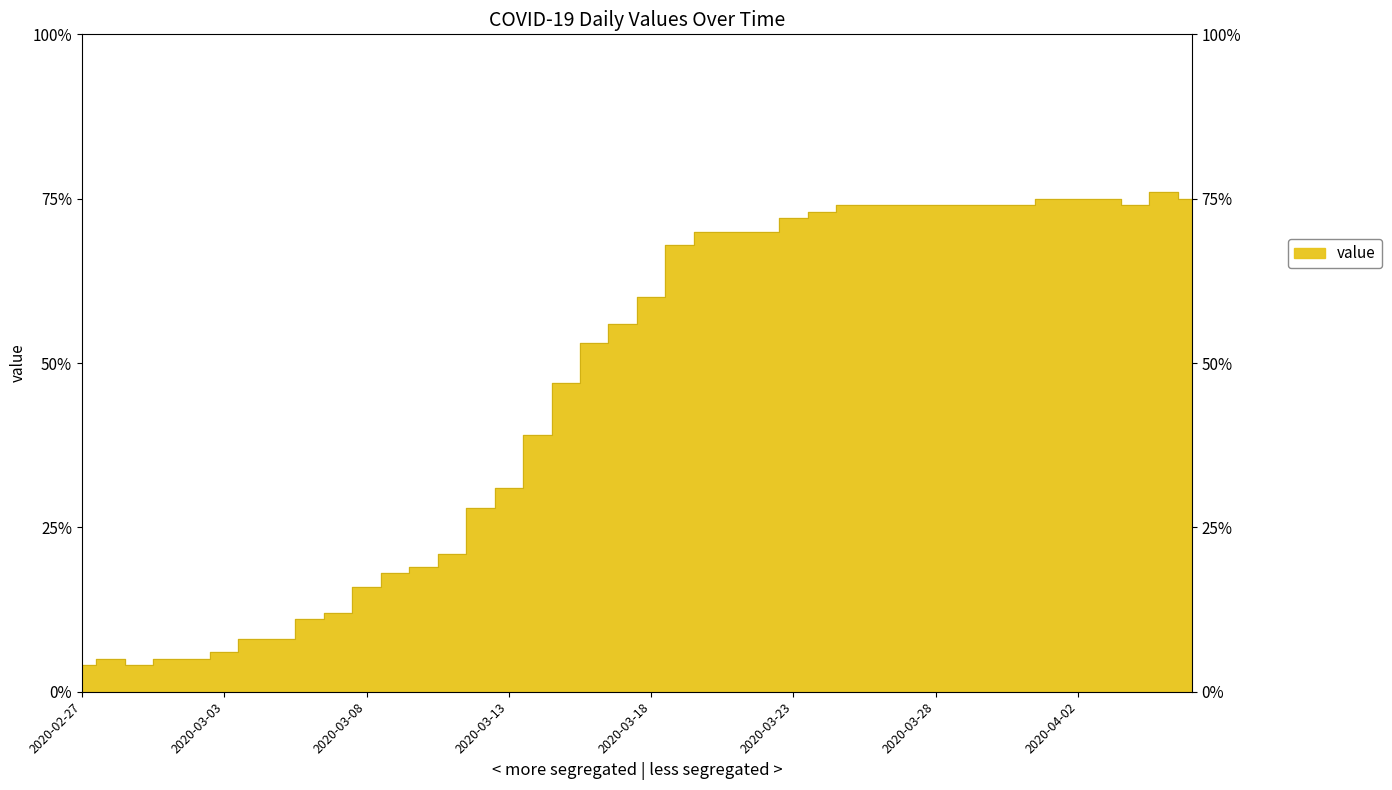

What is the ratio of the value at 2020-03-22 to the value at 2020-04-03?

0.9